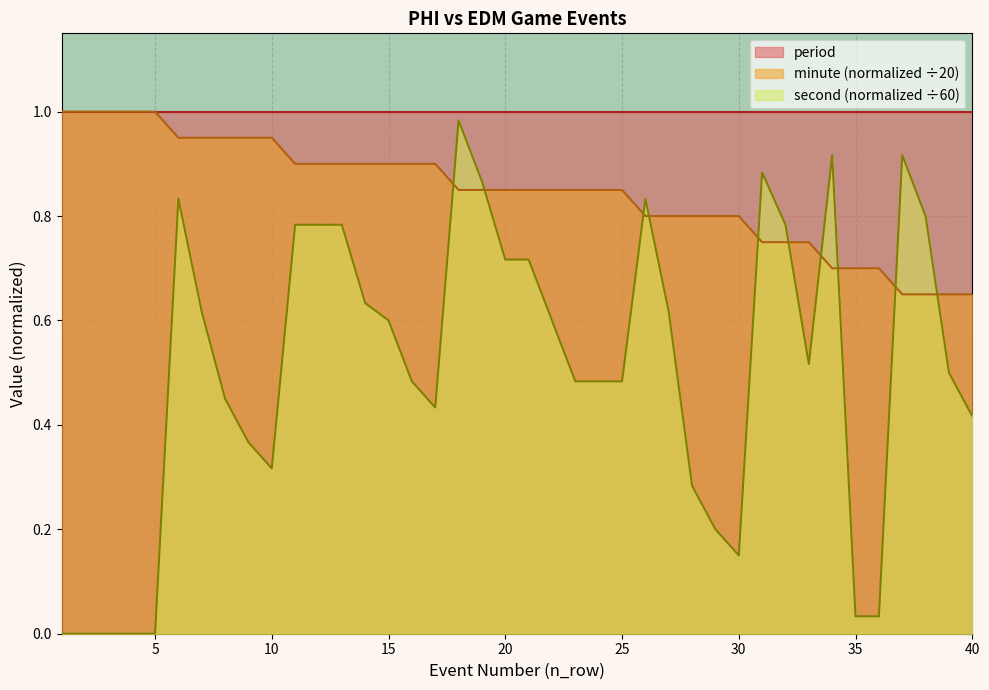

Which category has the highest value across all series?

1